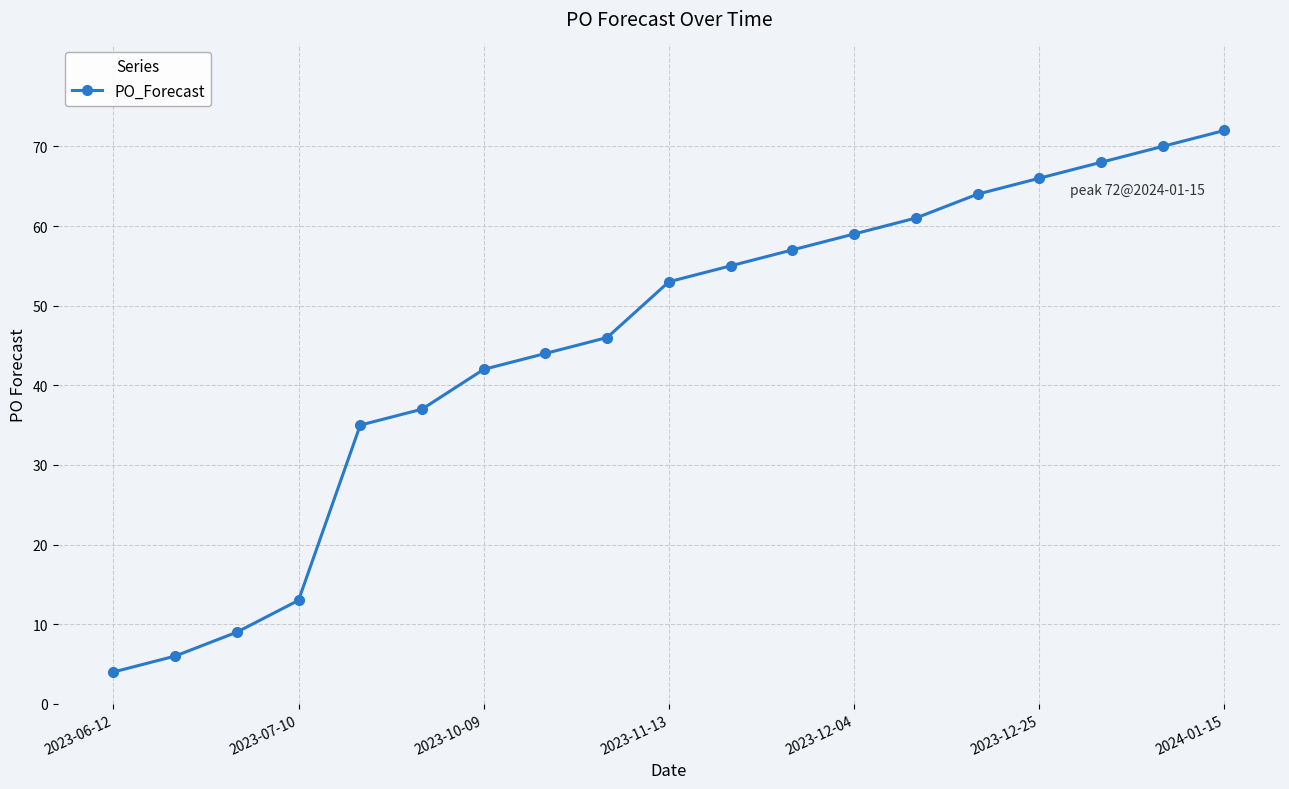

What is the maximum value shown in the chart?

72